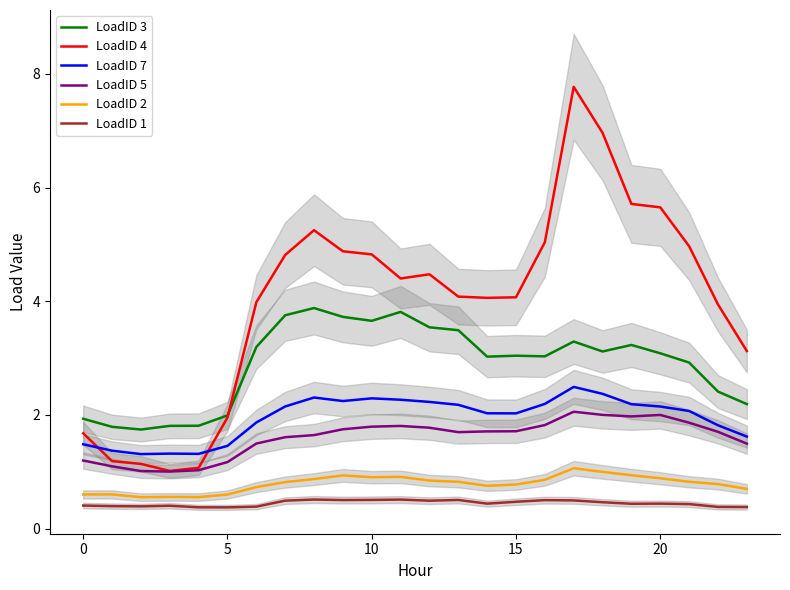

Where is the first local maximum for LoadID 3?

8